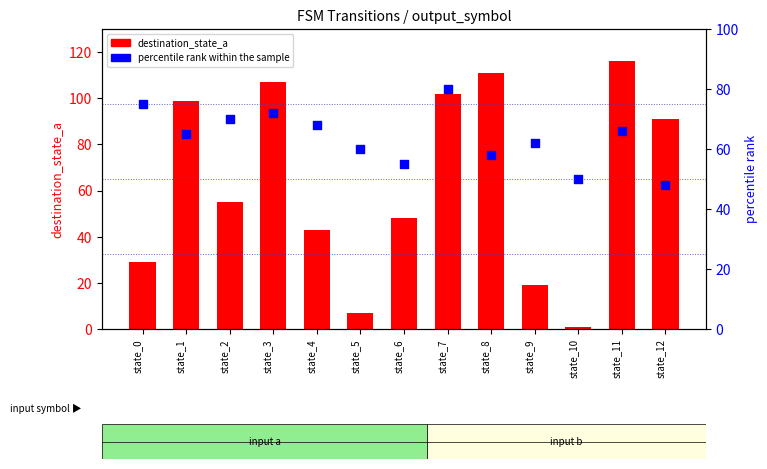

Which series has the largest Y range (max minus min)?

destination_state_a